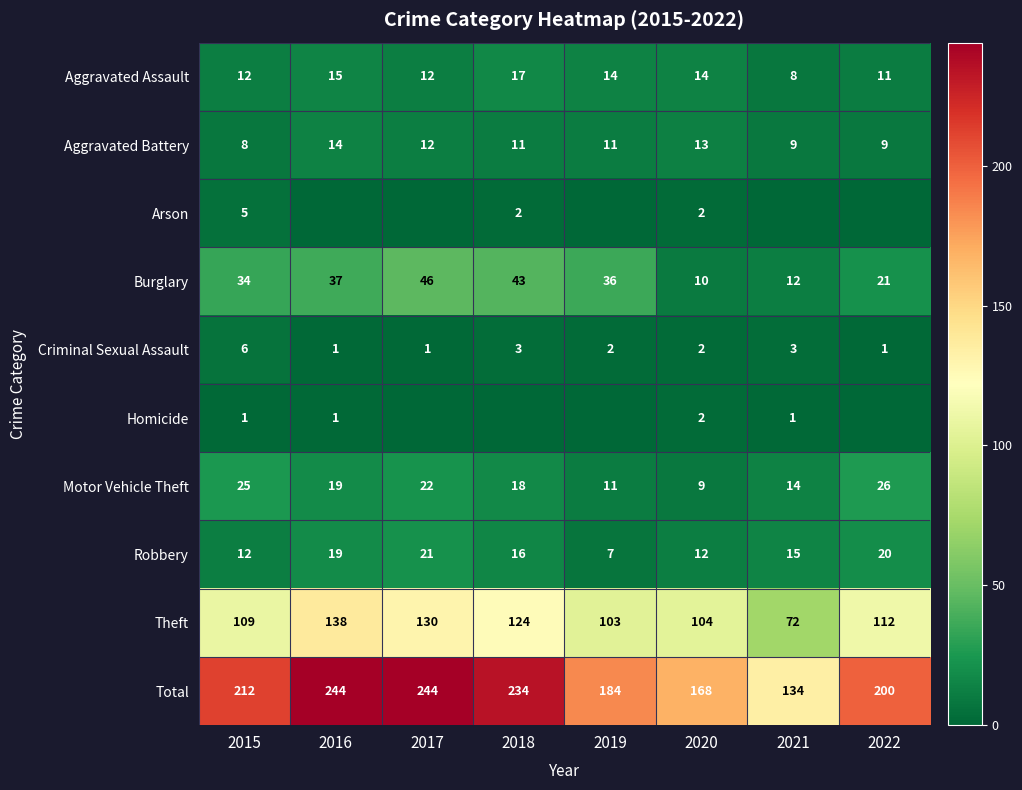

Which label corresponds to the smallest value in the chart?

2016